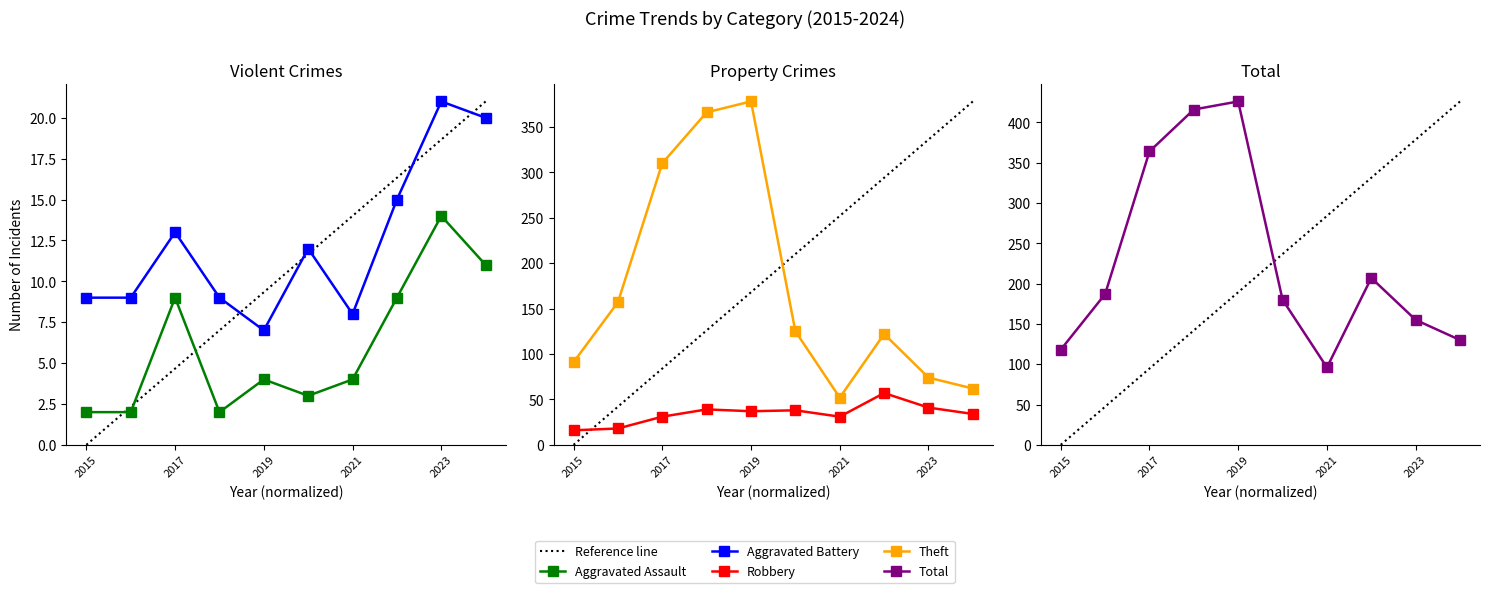

Which series has the widest spread of values?

Total